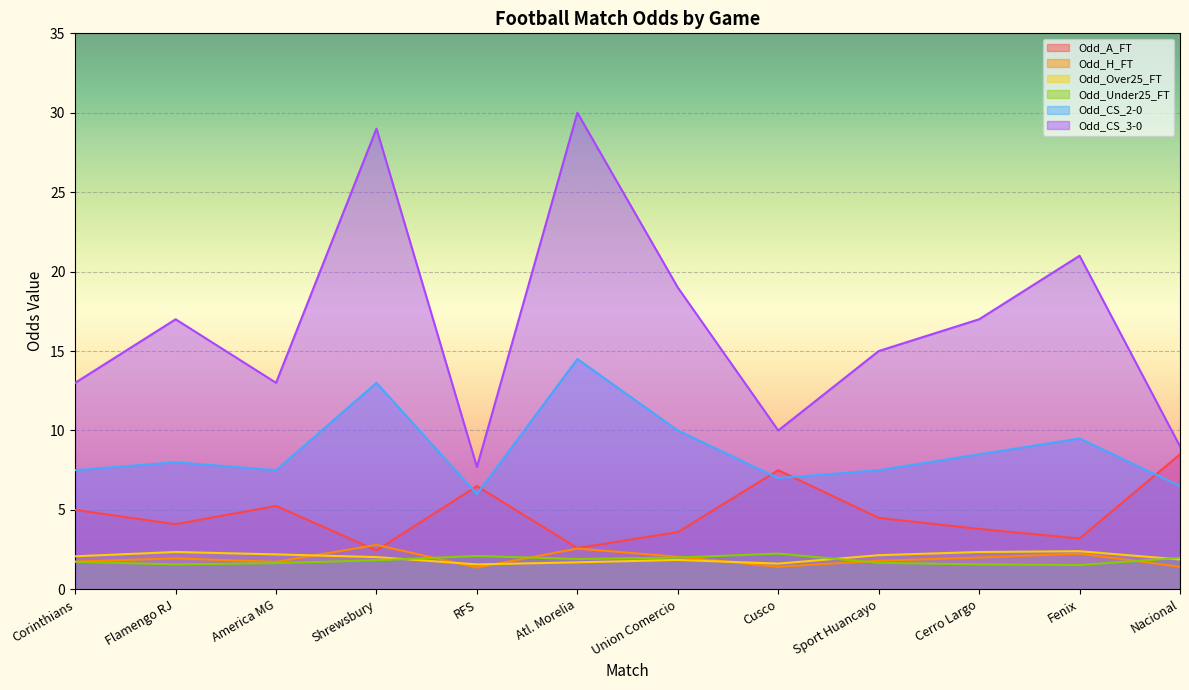

Reading left to right, extract all data points from this chart.

Odd_A_FT: 5.0	4.1	5.2	2.5	6.5	2.6	3.6	7.5	4.5	3.8	3.2	8.5
Odd_H_FT: 1.8	1.9	1.7	2.8	1.4	2.6	2.0	1.4	1.8	2.0	2.2	1.4
Odd_Over25_FT: 2.1	2.4	2.2	2.0	1.6	1.7	1.9	1.6	2.1	2.4	2.4	1.9
Odd_Under25_FT: 1.7	1.6	1.6	1.8	2.1	1.9	2.0	2.2	1.7	1.6	1.5	2.0
Odd_CS_2-0: 7.5	8.0	7.5	13.0	6.0	14.5	10.0	7.0	7.5	8.5	9.5	6.5
Odd_CS_3-0: 13.0	17.0	13.0	29.0	7.7	30.0	19.0	10.0	15.0	17.0	21.0	9.0